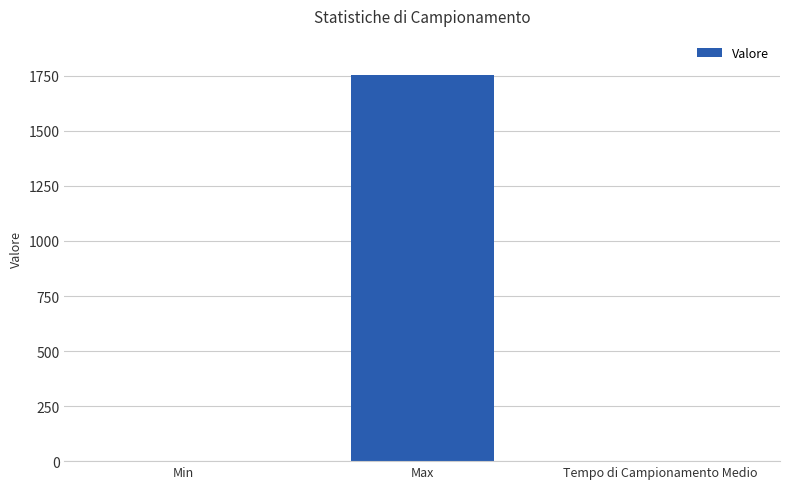

Which has a higher value, Min or Max?

Max